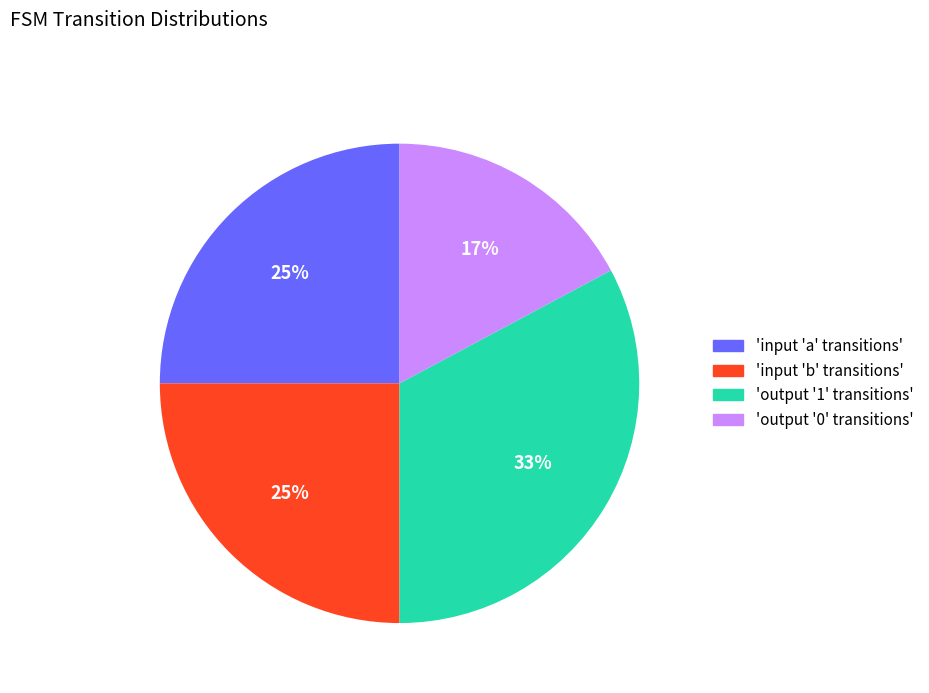

Does any single category account for the majority?

No